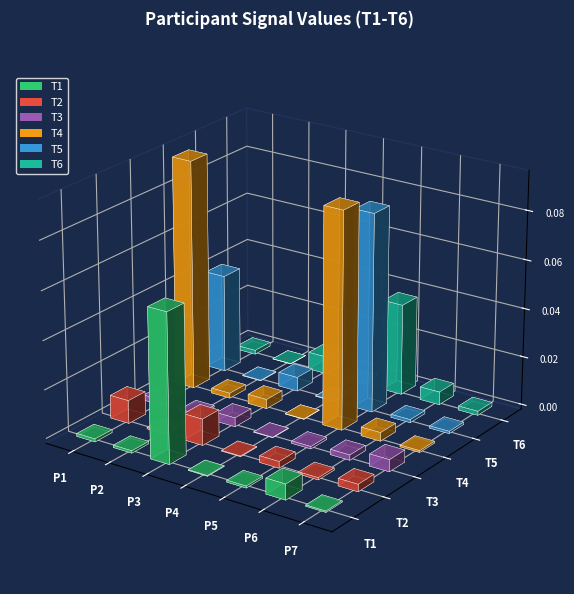

Reading left to right, what are all the values shown in this chart?

T1: 0.0	0.0	0.1	0.0	0.0	0.0	0.0
T2: 0.0	0.0	0.0	0.0	0.0	0.0	0.0
T3: 0.0	0.0	0.0	0.0	0.0	0.0	0.0
T4: 0.1	0.0	0.0	0.0	0.1	0.0	0.0
T5: 0.0	0.0	0.0	0.0	0.1	0.0	0.0
T6: 0.0	0.0	0.0	0.0	0.0	0.0	0.0